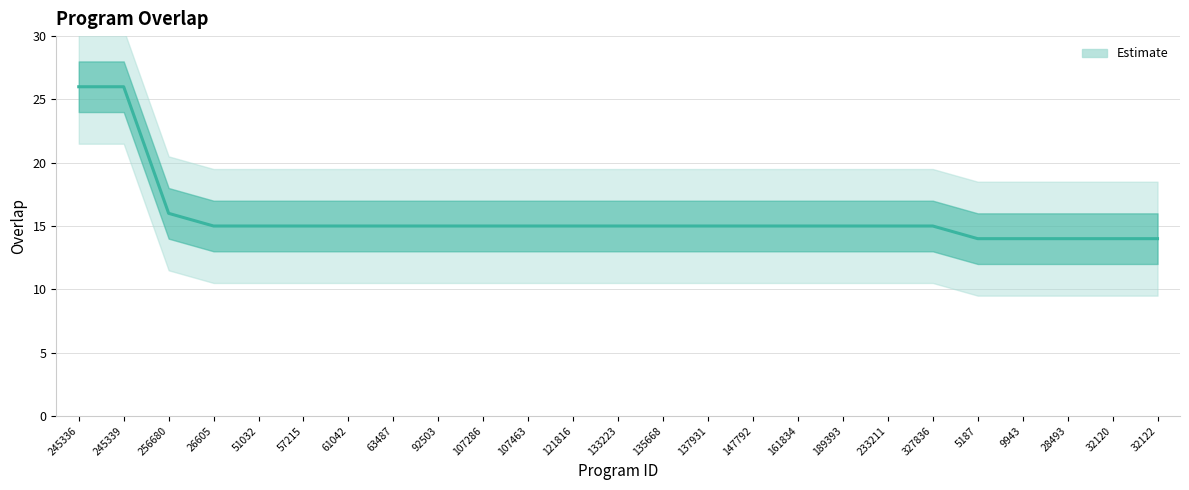

What is the minimum value shown in the chart?

14